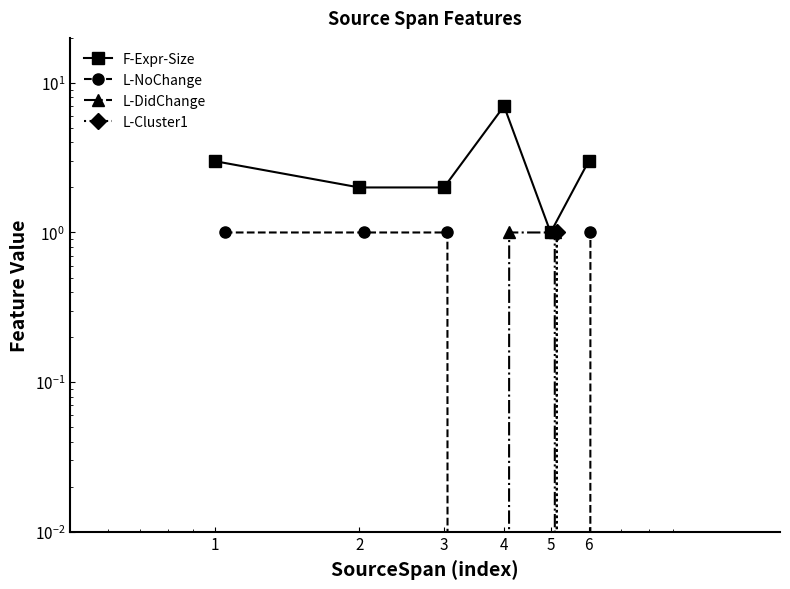

List the labels in order of F-Expr-Size value, smallest first.

5, 2, 3, 1, 6, 4